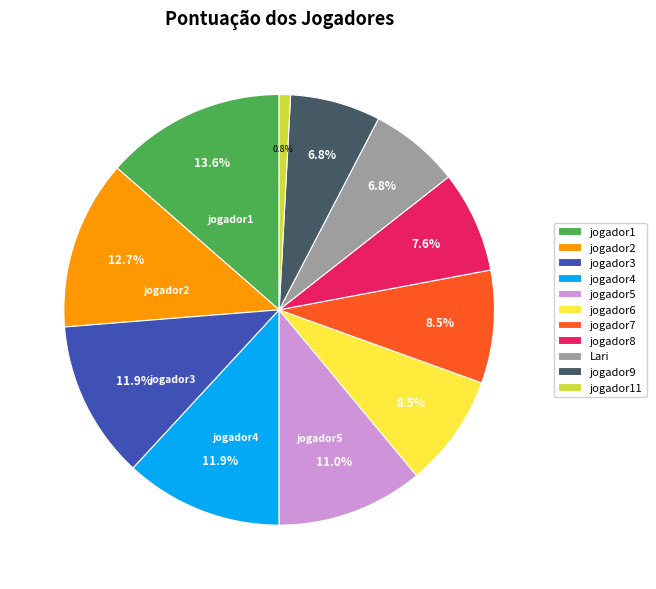

Is there a majority slice in this chart?

No